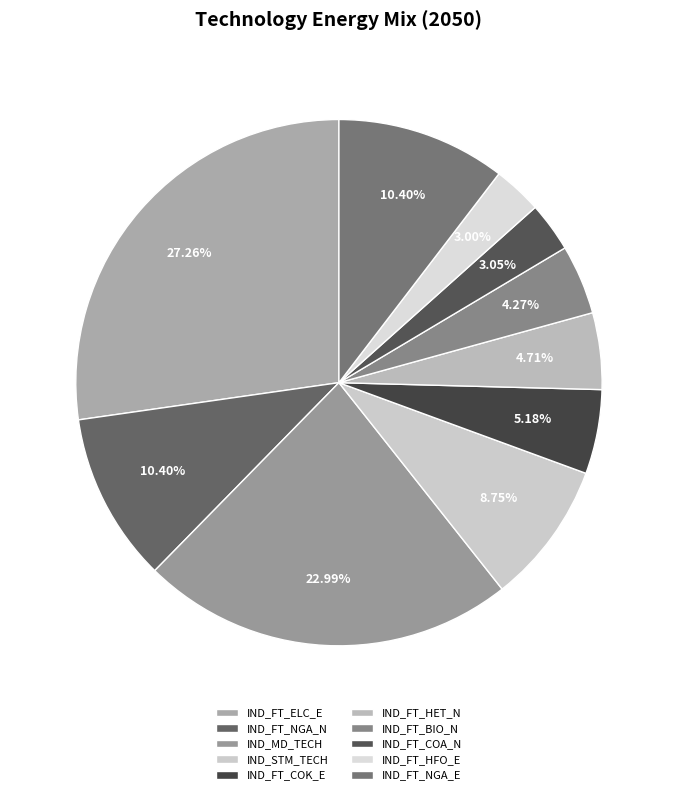

True or false: IND_STM_TECH accounts for 16% of the total.

False